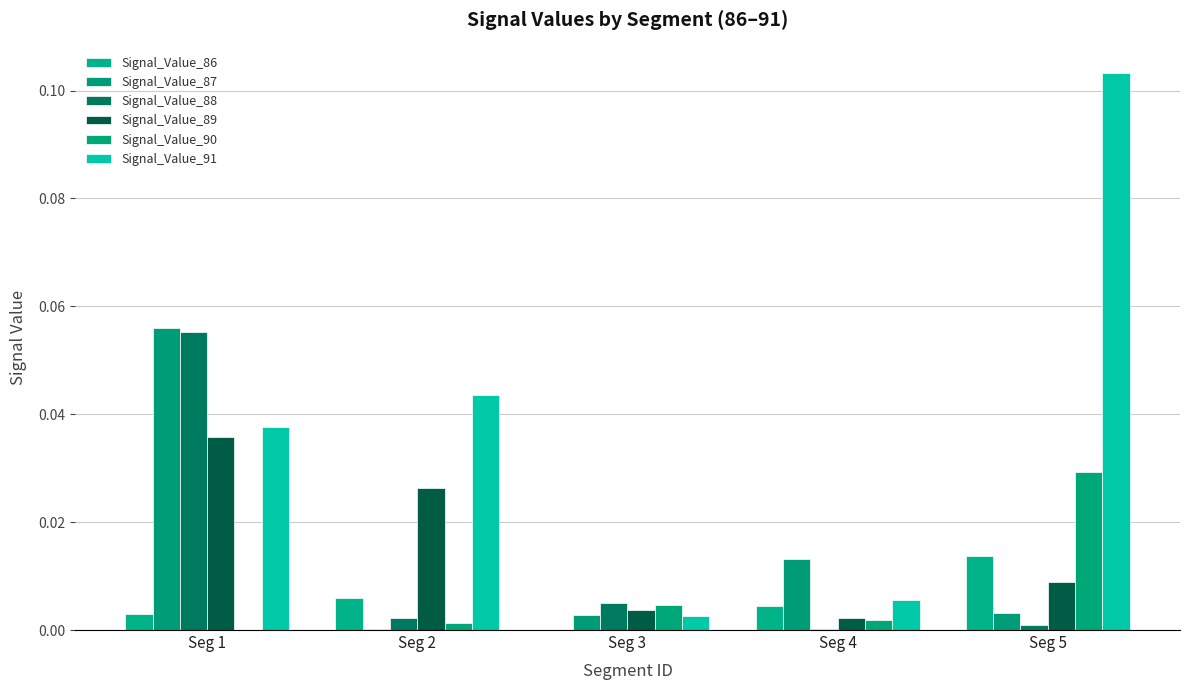

What is the sum of all Signal_Value_91 values?

0.2